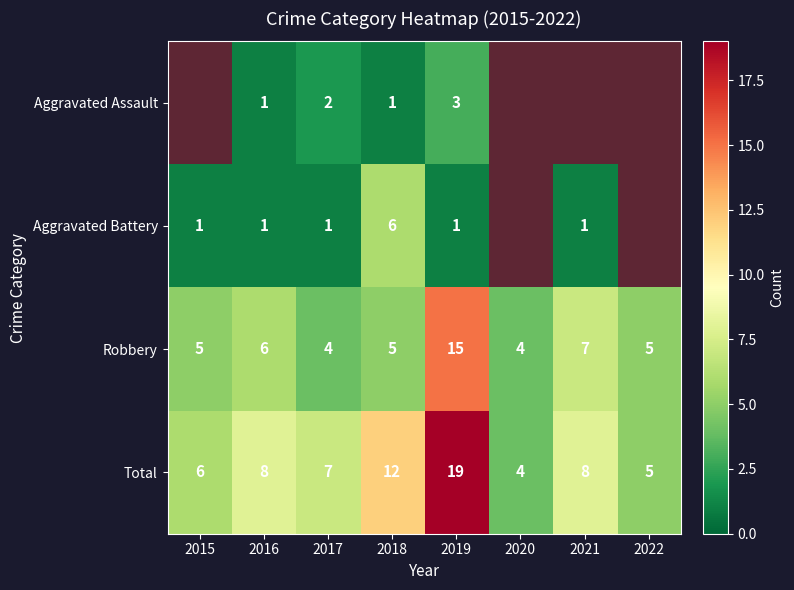

At which label does Robbery reach its peak?

2019